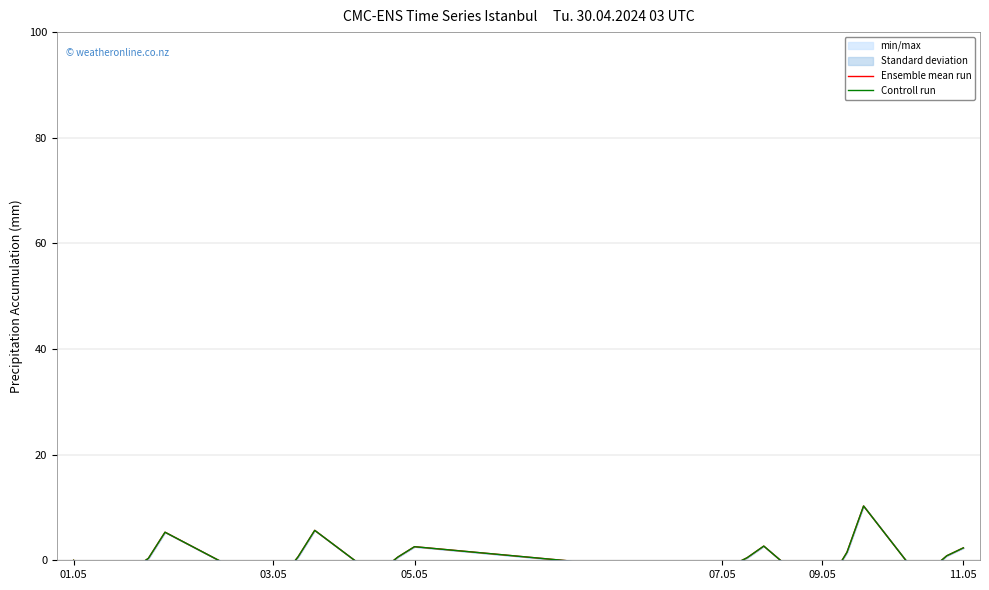

True or false: Ensemble mean run and Controll run intersect in this chart.

False